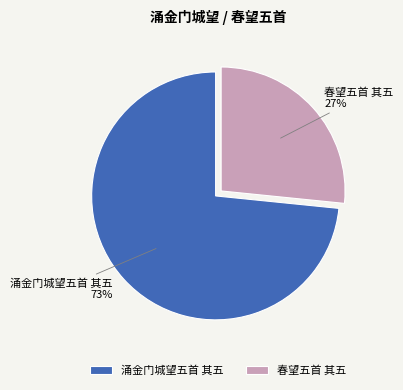

How many slices are in this pie chart?

2